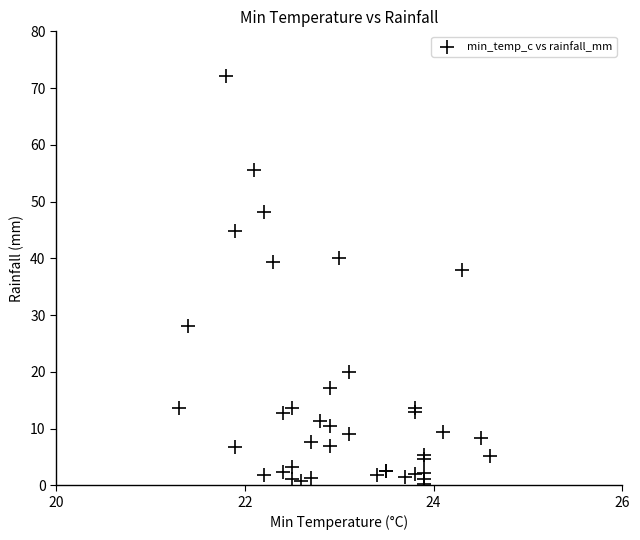

What Y value in the scatter plot is closest to 36?

38.0